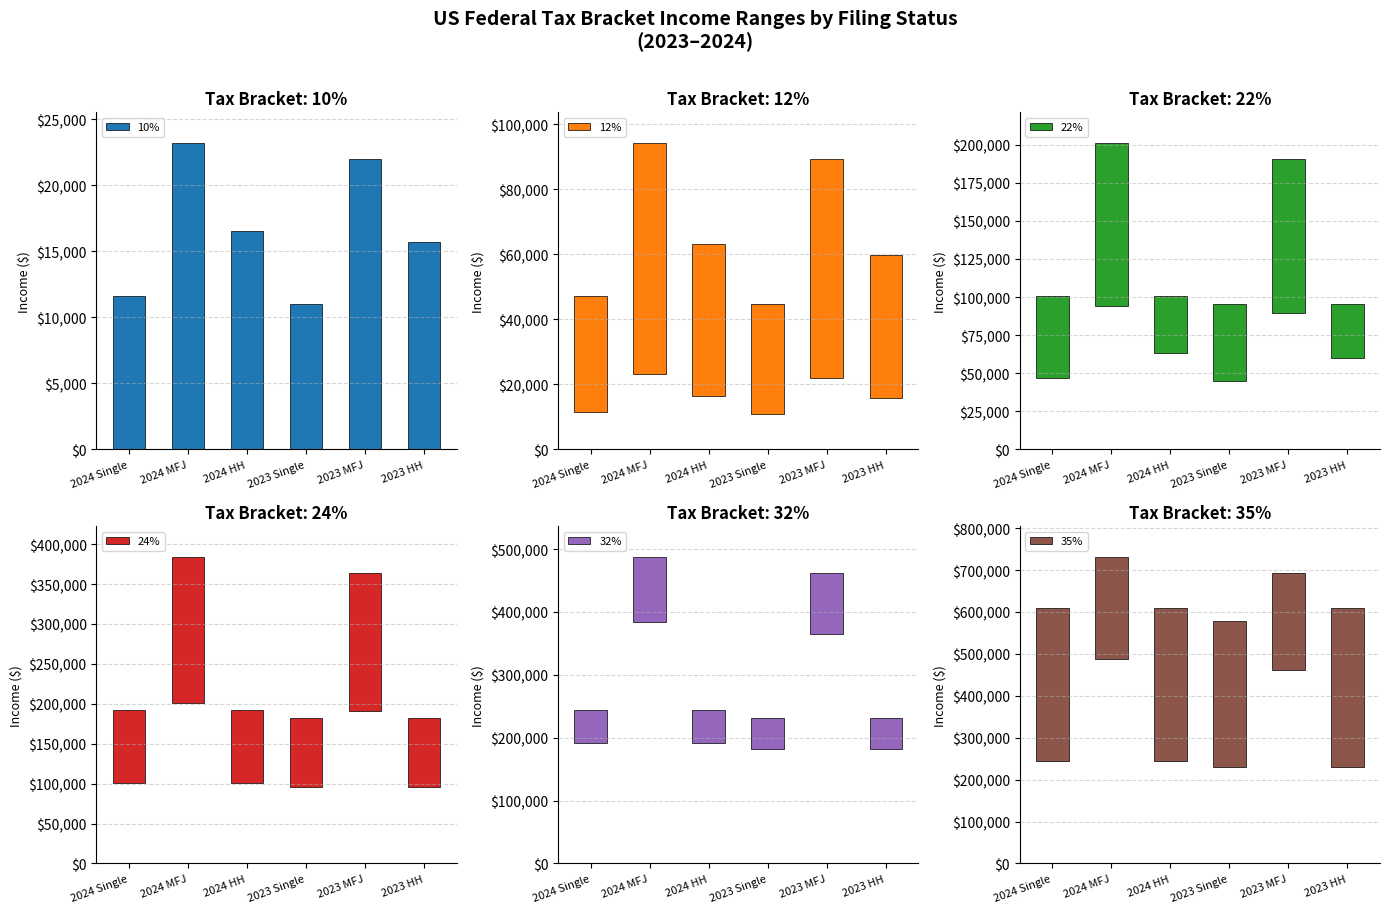

Which series has the largest range (max minus min)?

35%